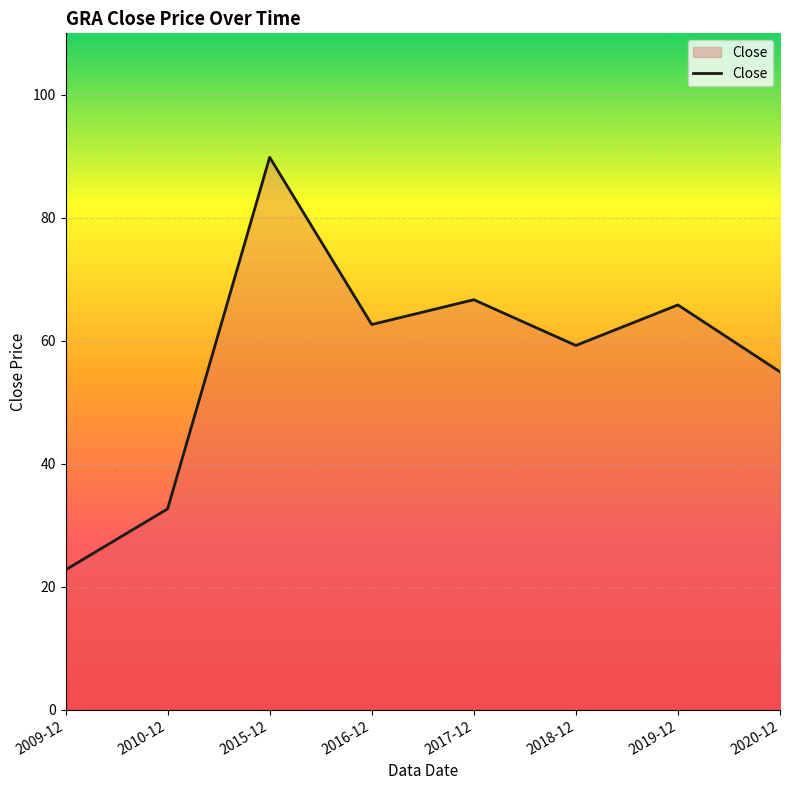

Between 2010-12 and 2019-12, which is larger?

2019-12